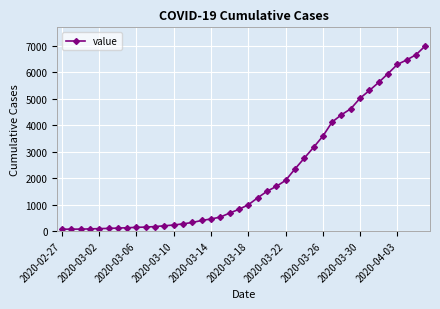

What is the greatest value displayed?

7009